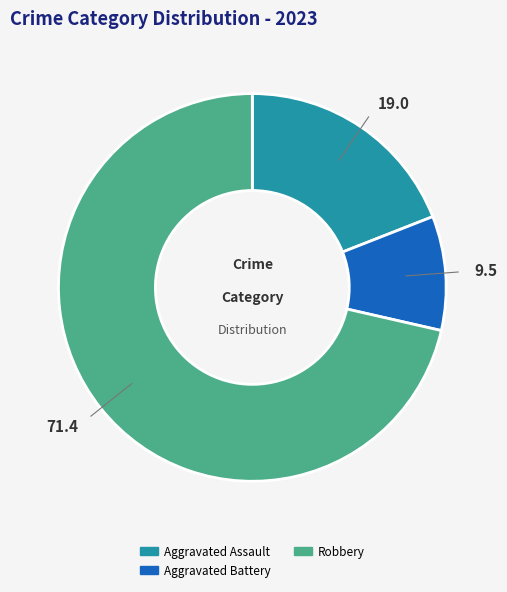

Is there a majority slice in this chart?

Yes